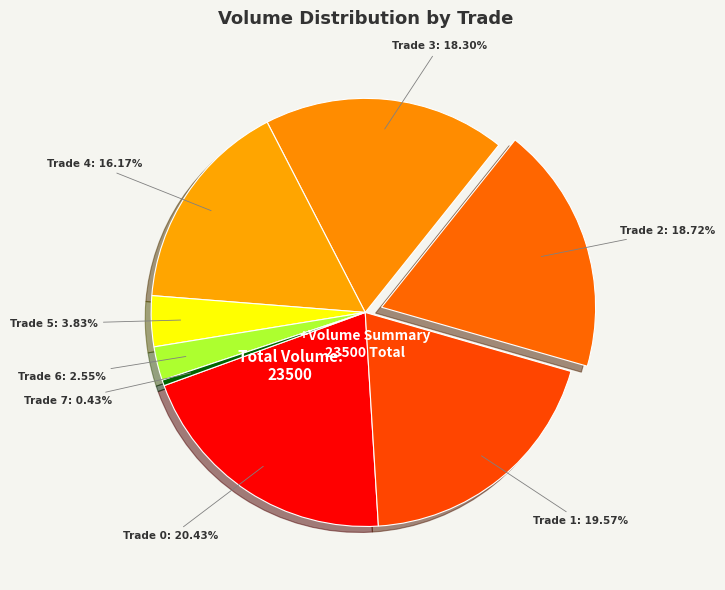

To the nearest percent, what is the difference between the largest and smallest slice percentages?

20%